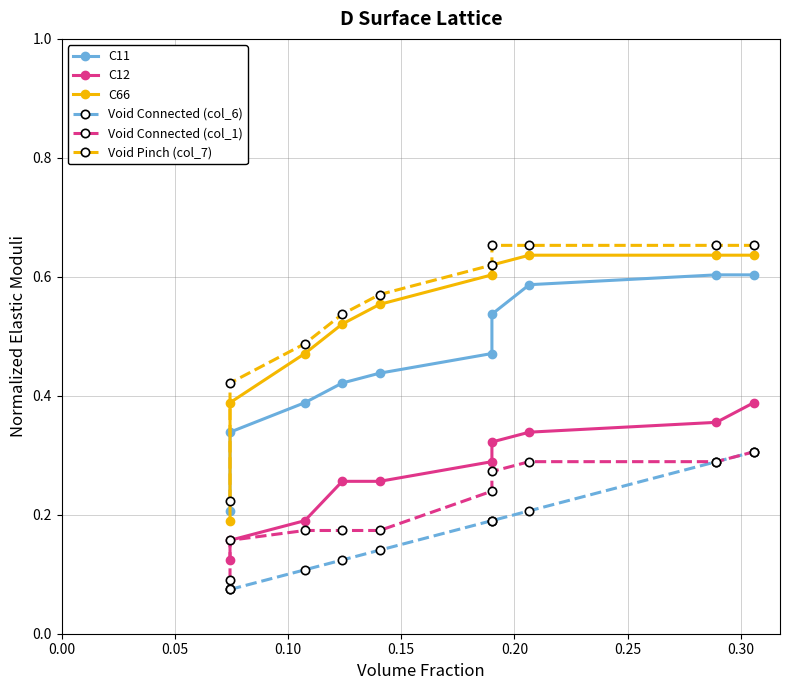

At 0.05, list the series in order from smallest to largest.

Void Connected (col_6), C12, Void Connected (col_1), C11, C66, Void Pinch (col_7)